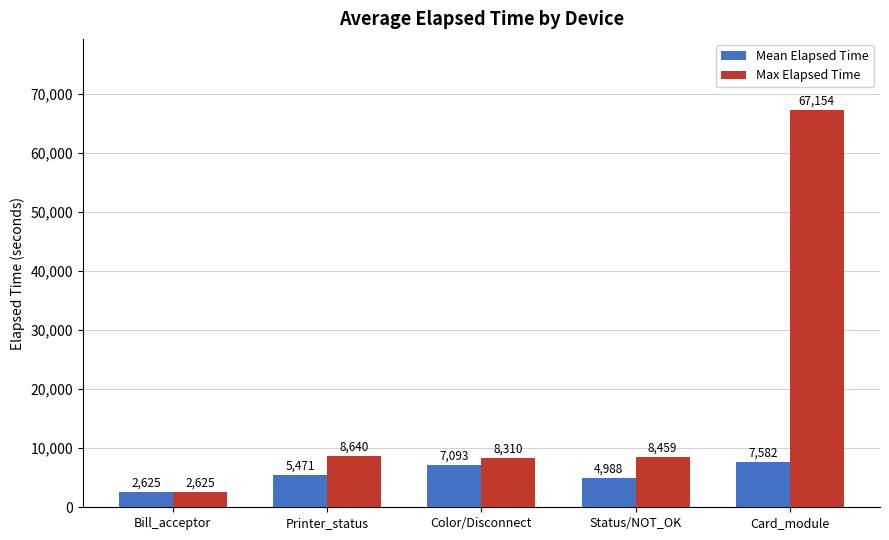

Reading left to right, transcribe all the data shown in this chart.

Mean Elapsed Time: Bill_acceptor=2625	Printer_status=5471	Color/Disconnect=7093	Status/NOT_OK=4988	Card_module=7582
Max Elapsed Time: Bill_acceptor=2625	Printer_status=8640	Color/Disconnect=8310	Status/NOT_OK=8459	Card_module=67154